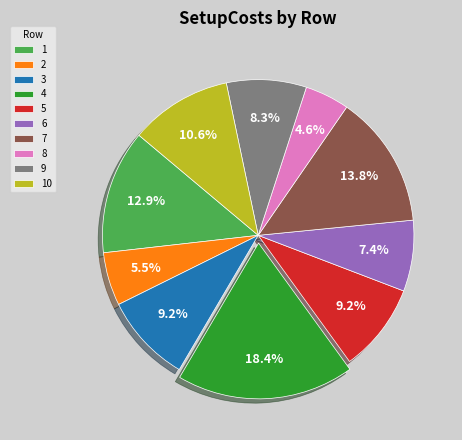

What is the ratio of the value at 9 to the value at 3?

0.9